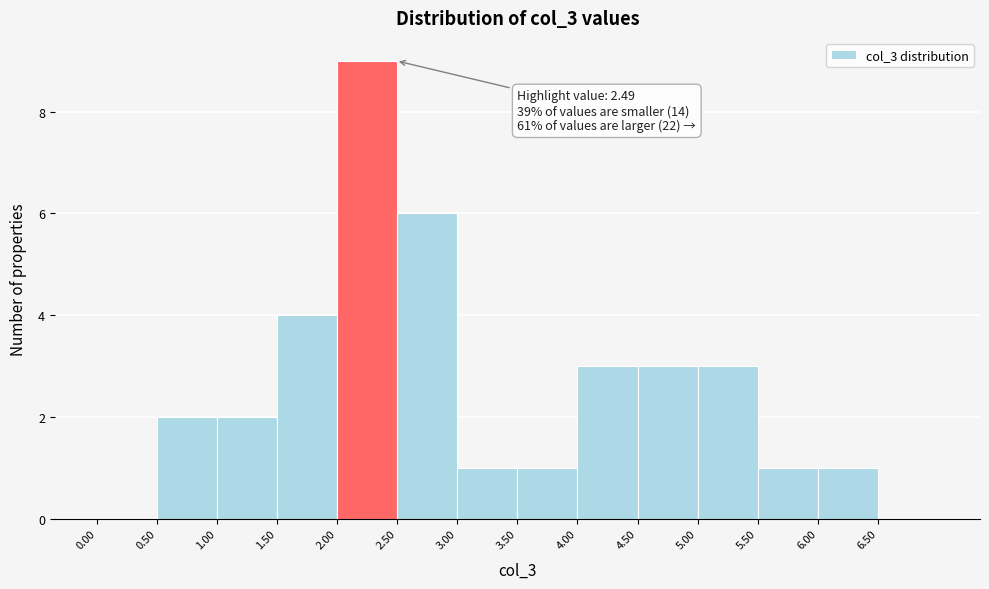

Over which range of the x-axis is the bar tallest?

2.0 to 2.5